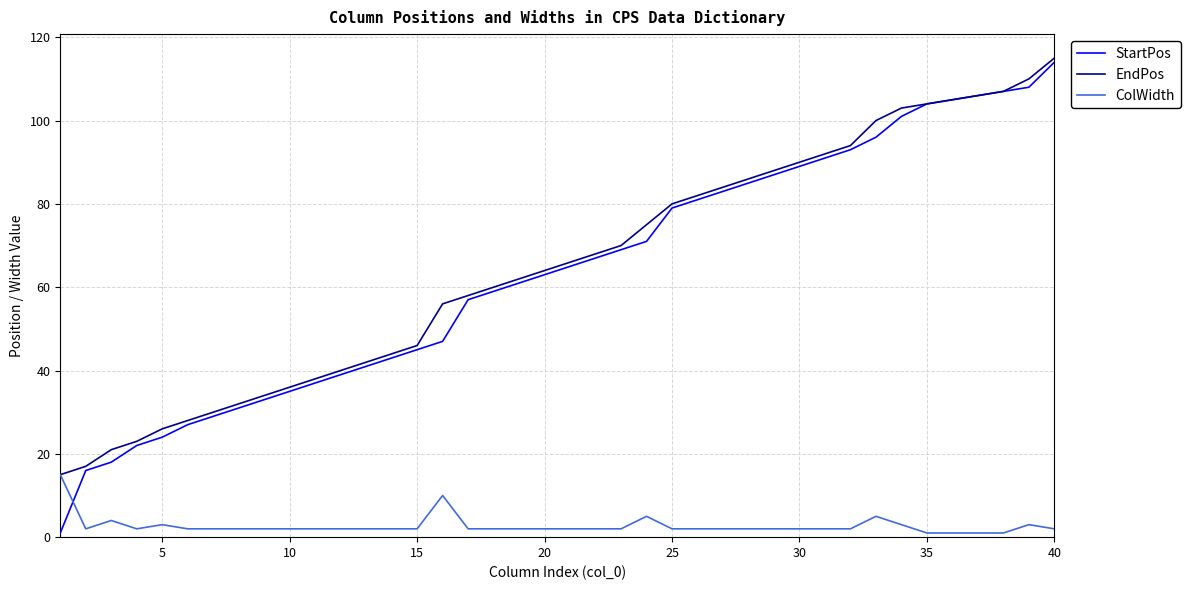

What is the maximum value shown in the chart?

115